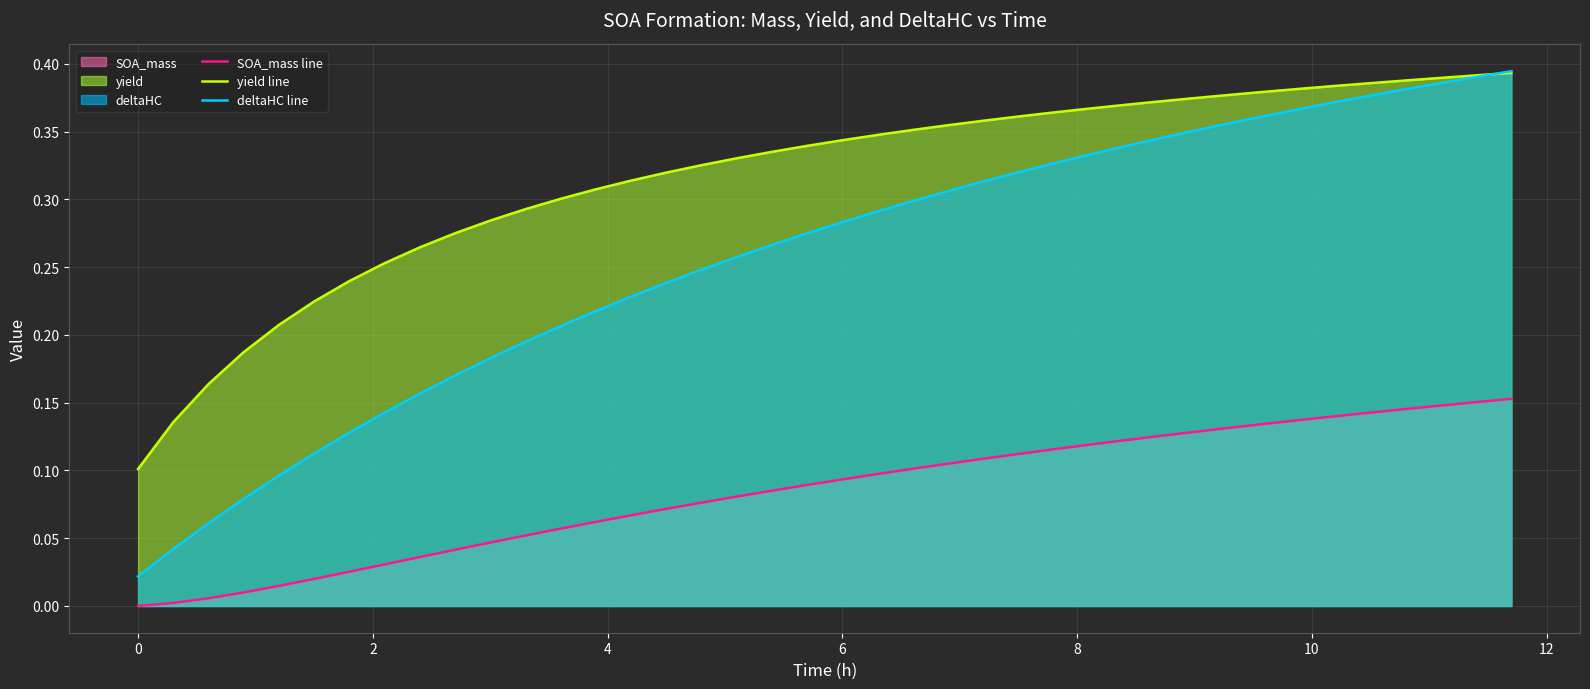

Which series has the largest total across all categories?

yield line